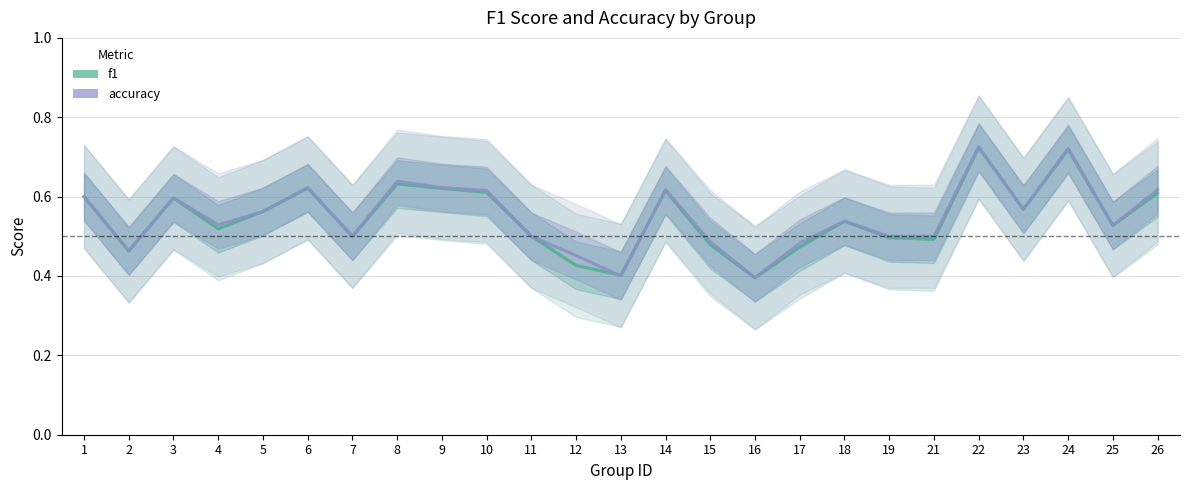

Reading left to right, what are all the values shown in this chart?

f1: 0.6	0.5	0.6	0.5	0.6	0.6	0.5	0.6	0.6	0.6	0.5	0.4	0.4	0.6	0.5	0.4	0.5	0.5	0.5	0.5	0.7	0.6	0.7	0.5	0.6
accuracy: 0.6	0.5	0.6	0.5	0.6	0.6	0.5	0.6	0.6	0.6	0.5	0.5	0.4	0.6	0.5	0.4	0.5	0.5	0.5	0.5	0.7	0.6	0.7	0.5	0.6